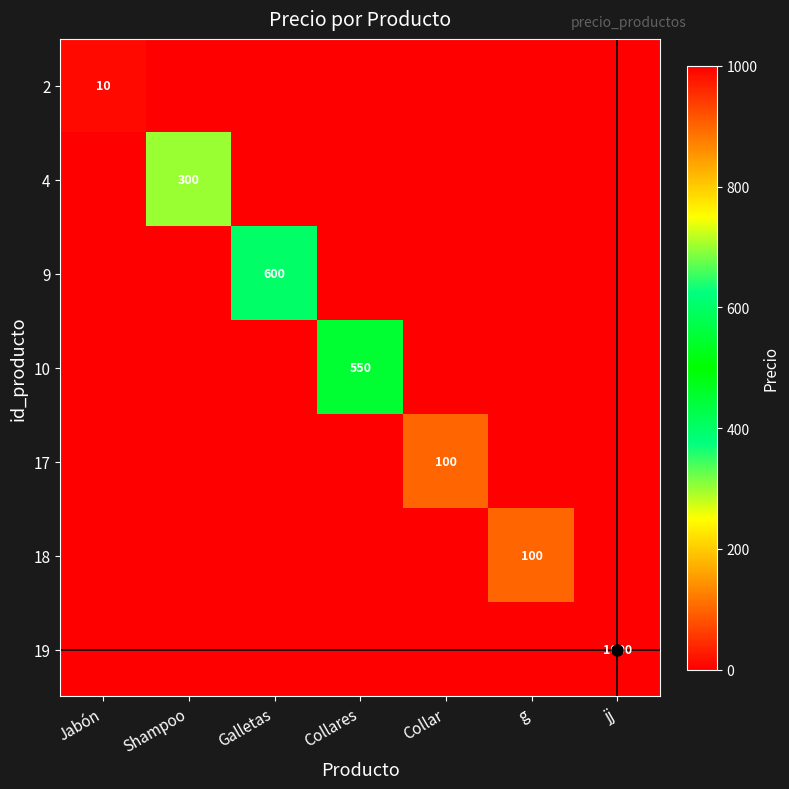

Rank the series by their maximum value, from highest to lowest.

19, 9, 10, 4, 17, 18, 2